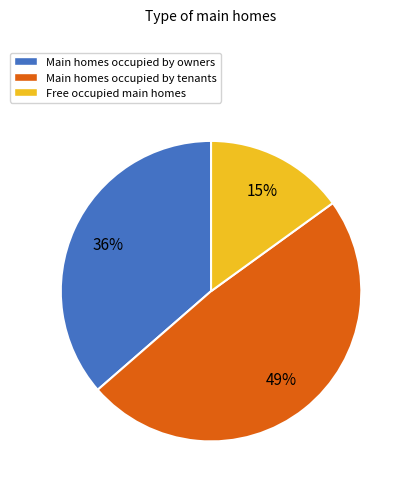

Approximately how many times larger is the value at Free occupied main homes compared to Main homes occupied by tenants?

0.3